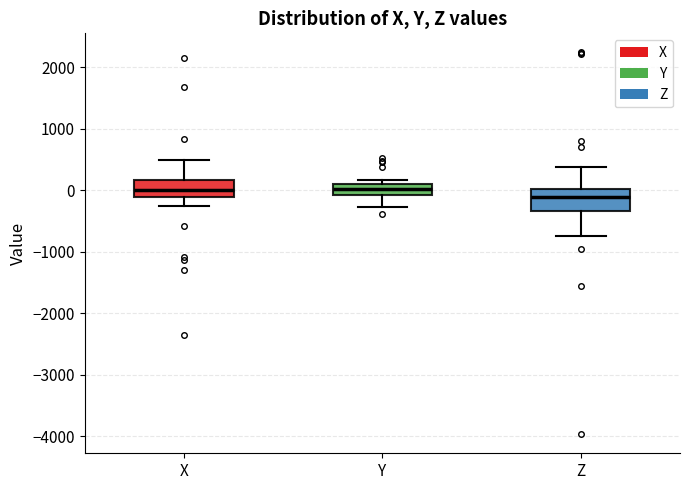

Which box's median line is the lowest?

Z